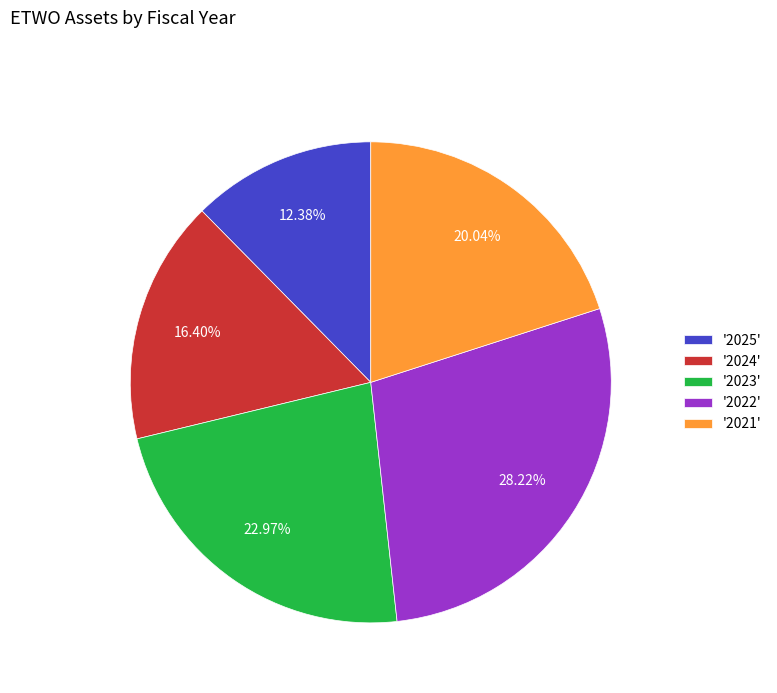

Does '2023' represent more than half of the total?

No